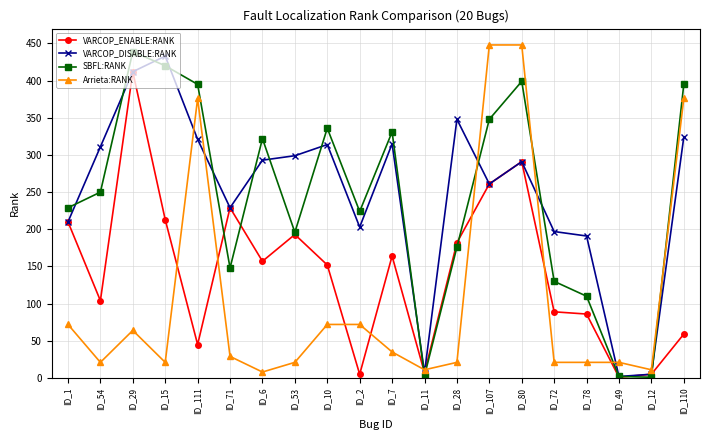

At which label does Arrieta:RANK first exceed 29?

ID_1